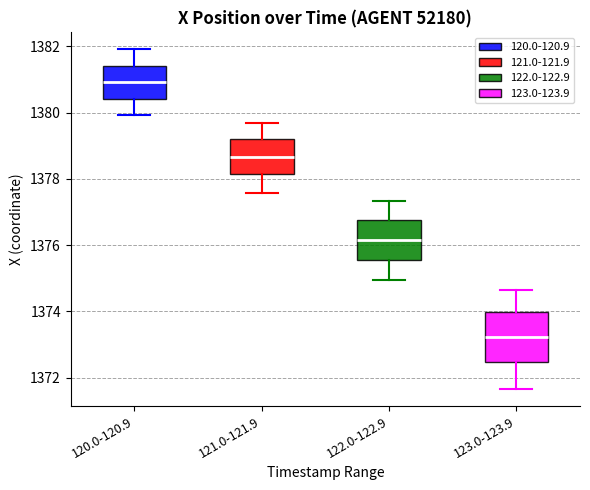

Reading left to right, read every box against the y-axis: the position of its median line, the range the box covers, and the ends of its whiskers. The values are not printed on the chart, so give them approximately, as read against the axis.

120.0-120.9: median 1381.0, box 1380.4 to 1381.4, whiskers 1380.0 to 1382.0
121.0-121.9: median 1378.6, box 1378.2 to 1379.2, whiskers 1377.6 to 1379.6
122.0-122.9: median 1376.2, box 1375.6 to 1376.8, whiskers 1375.0 to 1377.4
123.0-123.9: median 1373.2, box 1372.4 to 1374.0, whiskers 1371.6 to 1374.6